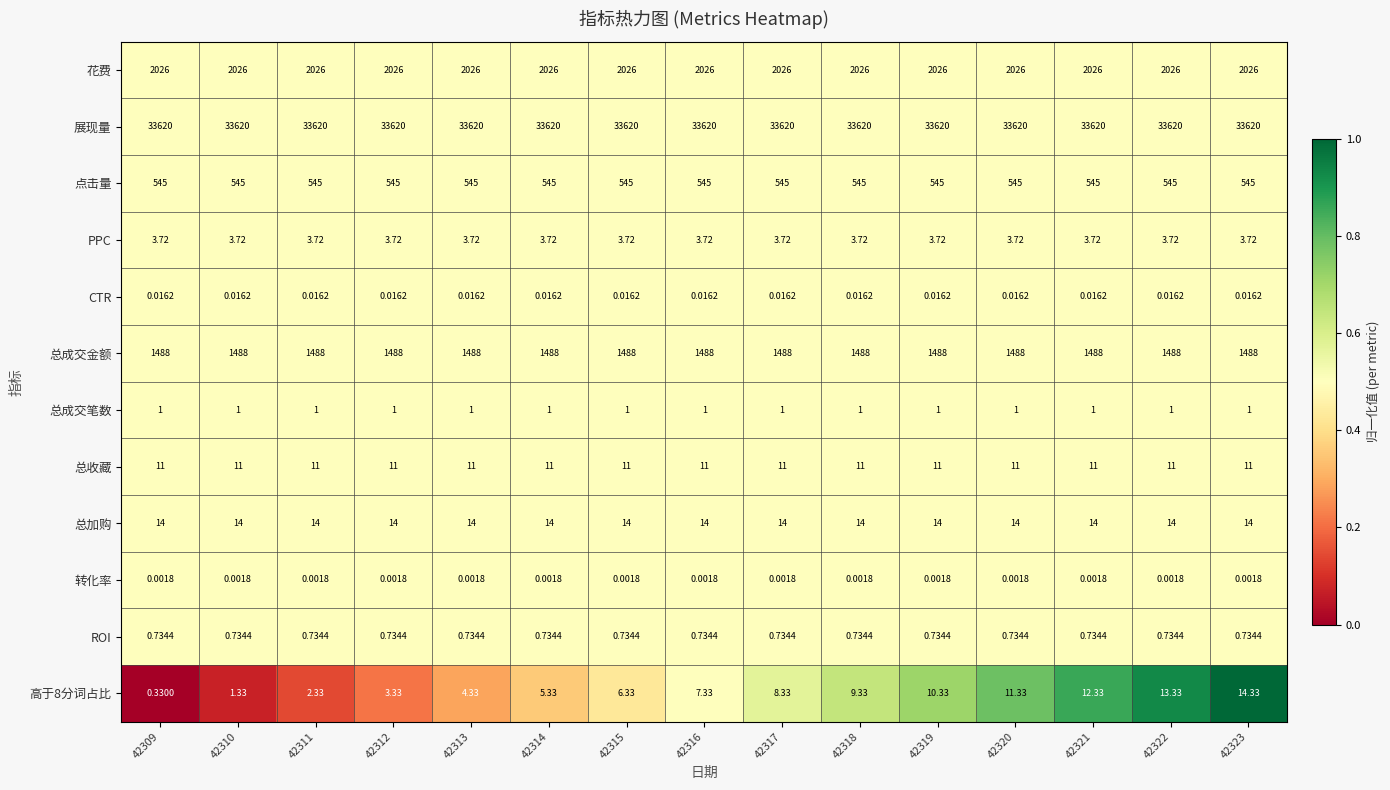

Rank the series at 42322 from lowest to highest value.

转化率, CTR, ROI, 总成交笔数, PPC, 总收藏, 高于8分词占比, 总加购, 点击量, 总成交金额, 花费, 展现量